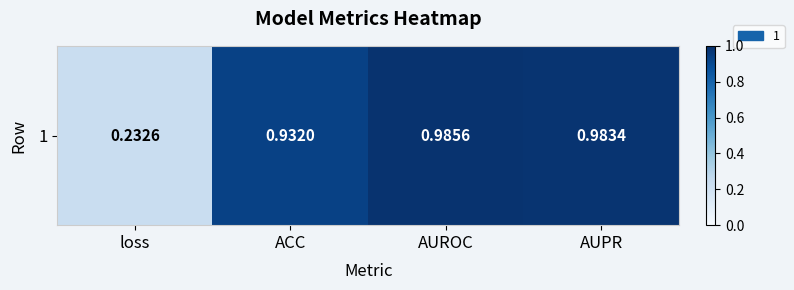

What is the sum of the values at ACC and loss?

1.2